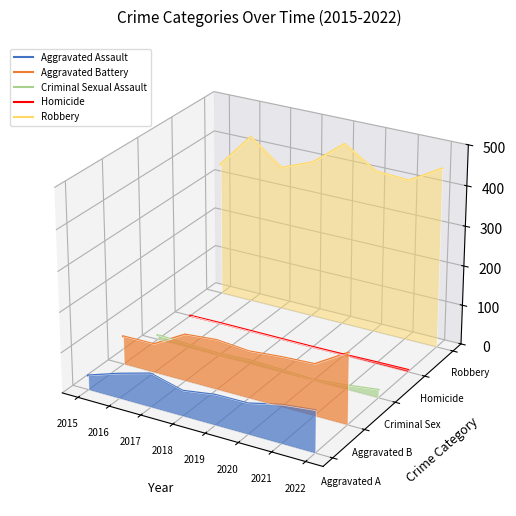

Where is the first local maximum for Aggravated Assault?

2017